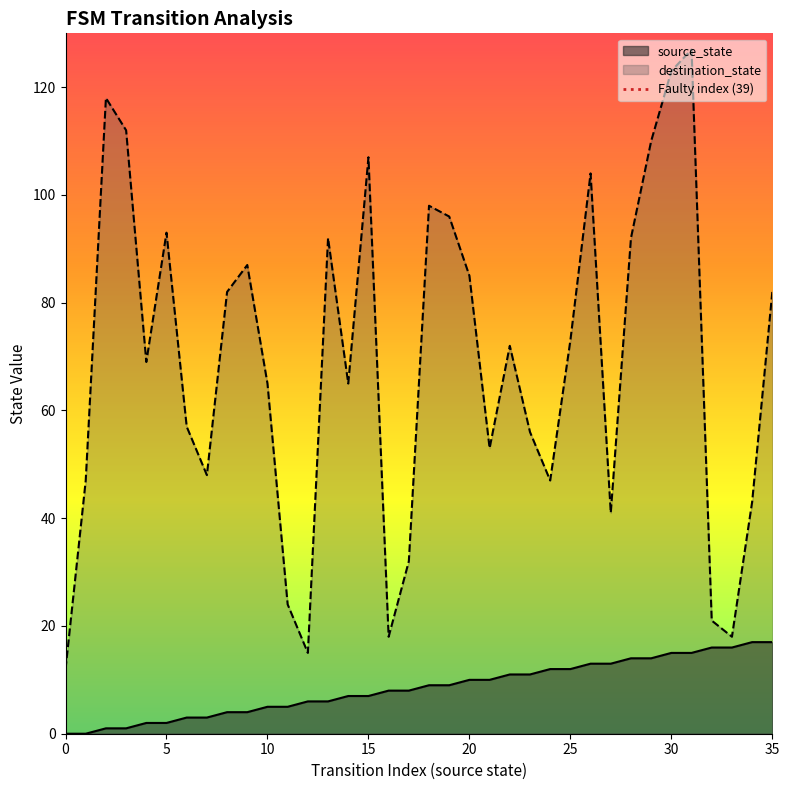

What is the highest value of the source_state series?

17